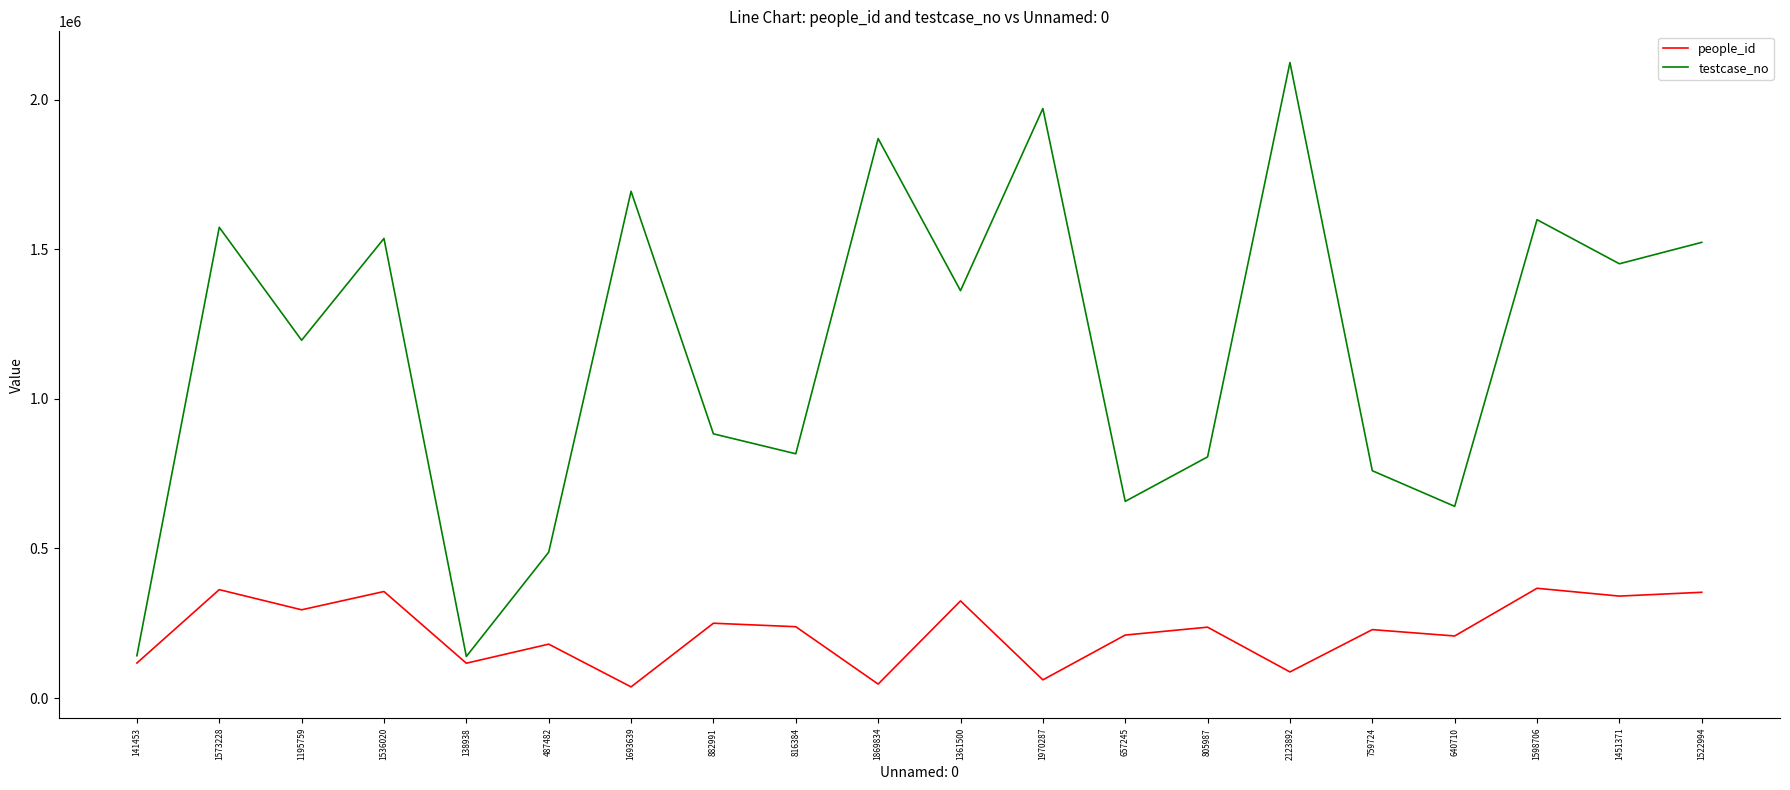

Where is testcase_no nearest to the value 1131416?

1195759